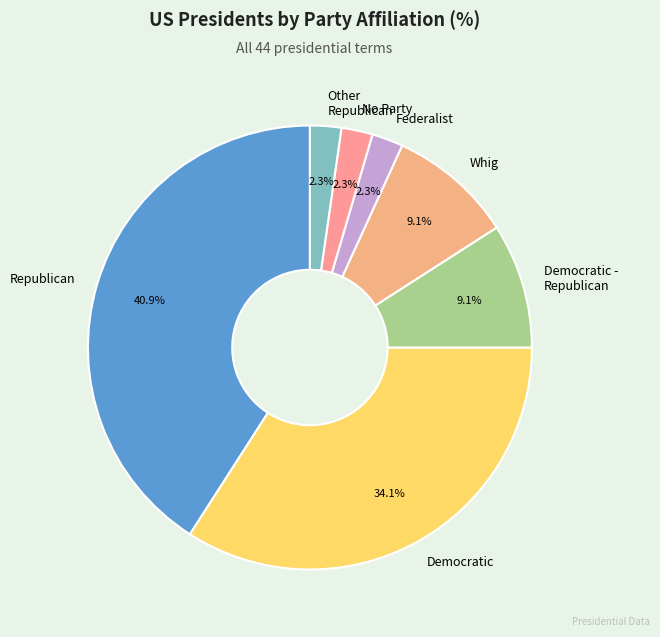

Is it true that Democratic is 26% of the pie?

False